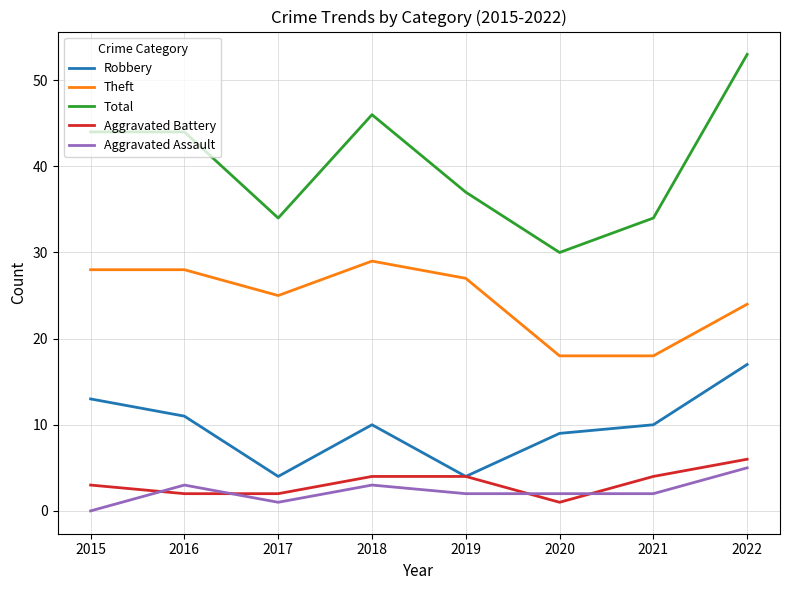

Reading left to right, list all the values displayed in this chart.

Robbery: 13	11	4	10	4	9	10	17
Theft: 28	28	25	29	27	18	18	24
Total: 44	44	34	46	37	30	34	53
Aggravated Battery: 3	2	2	4	4	1	4	6
Aggravated Assault: 0	3	1	3	2	2	2	5